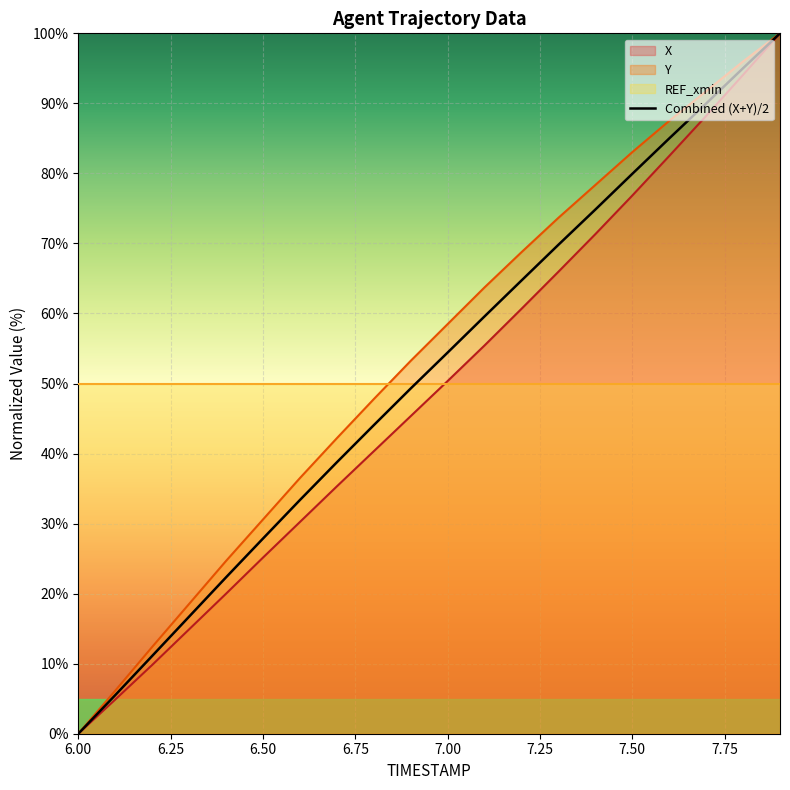

How many data points are less than 54?

10